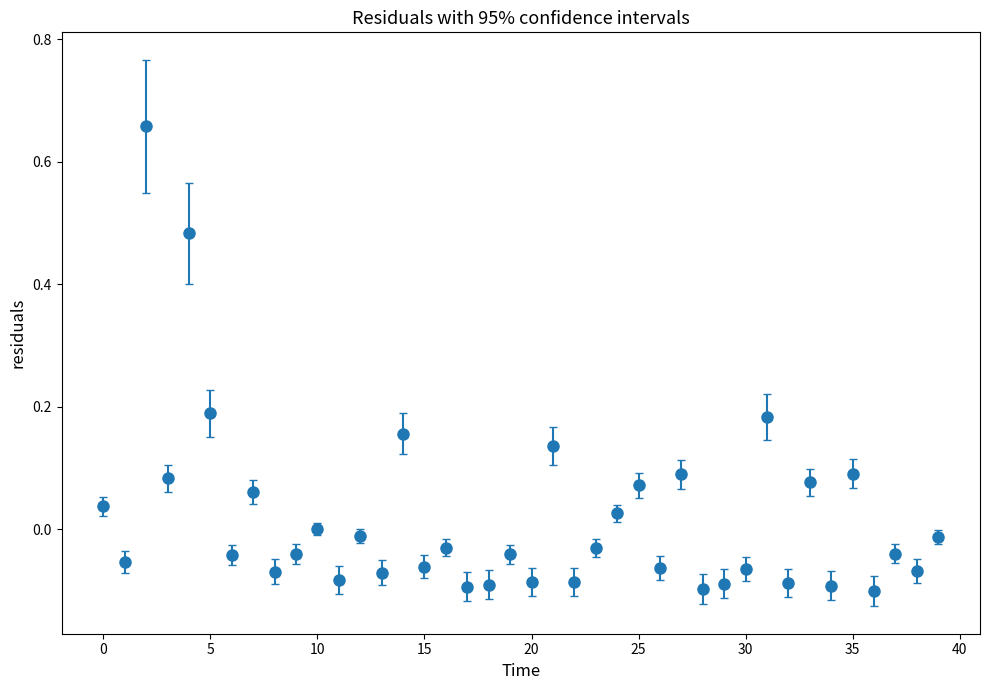

How many interior local valleys (lower than both neighbors) does the data have?

16